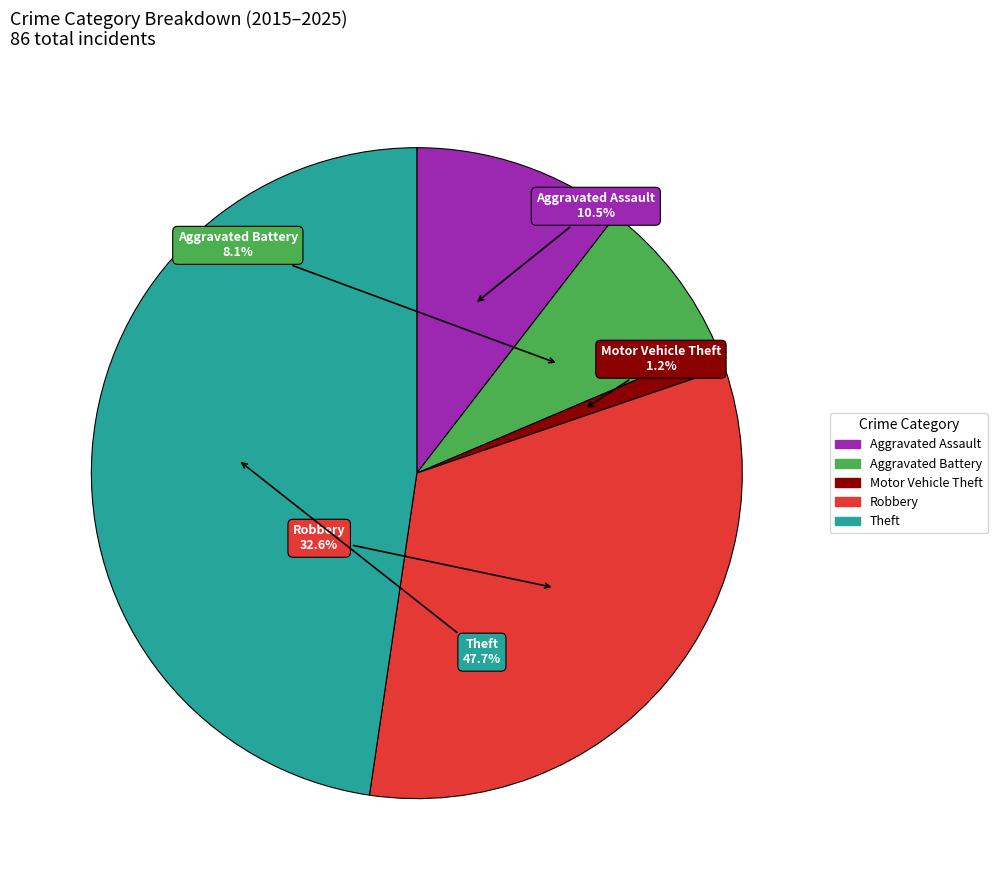

Is the sum of Aggravated Assault and Robbery greater than half?

No